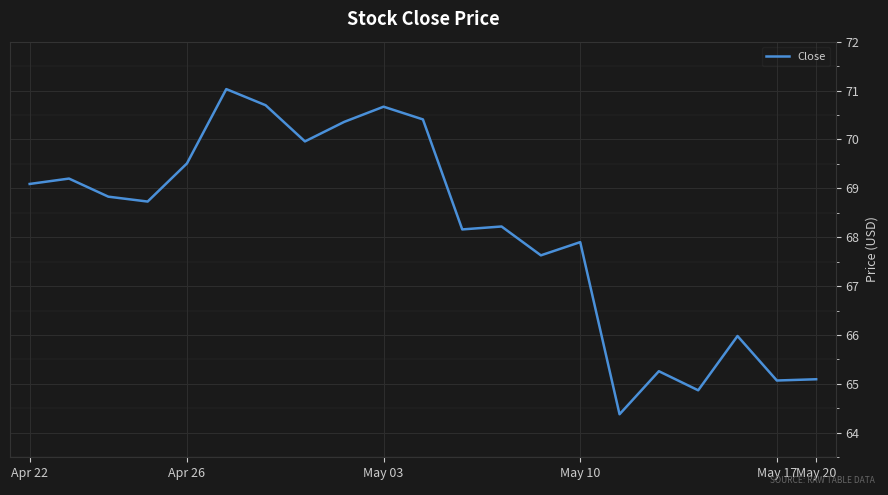

True or false: the data has more than 1 interior local peaks.

True